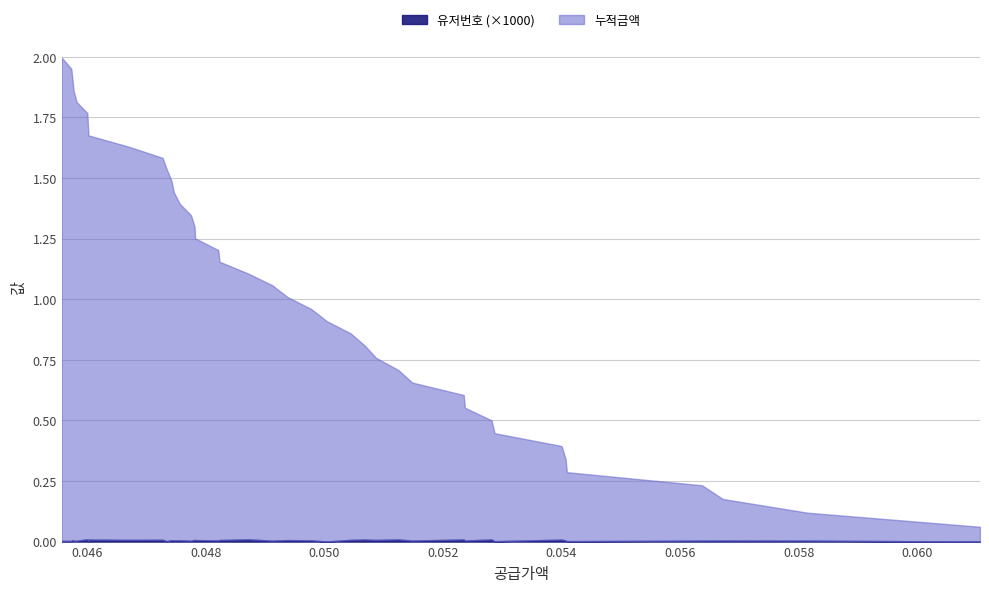

Does the chart have visible grid lines?

Yes